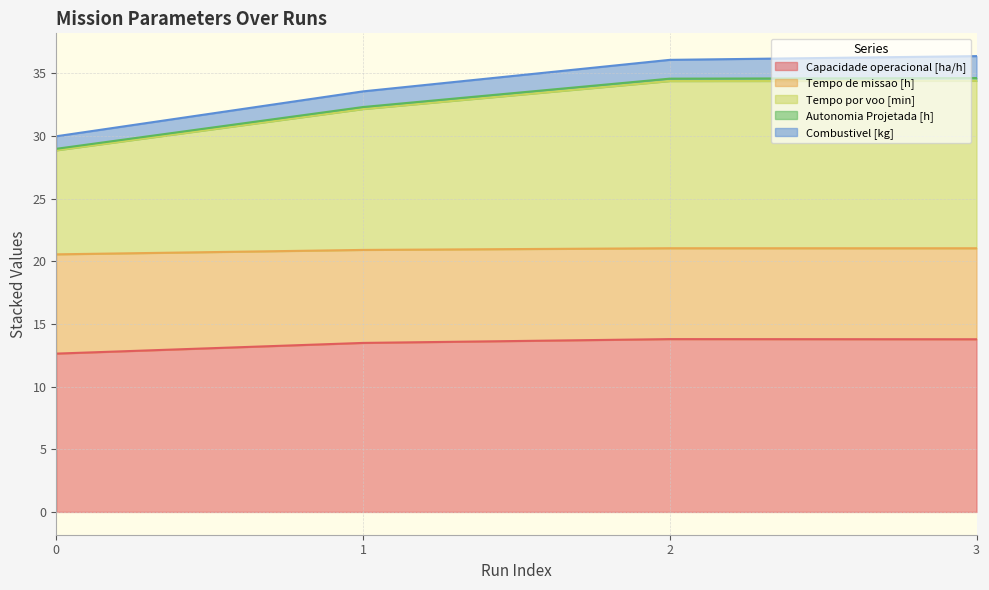

The Tempo de missao [h] series shows 6.9 at 0. True or false?

False